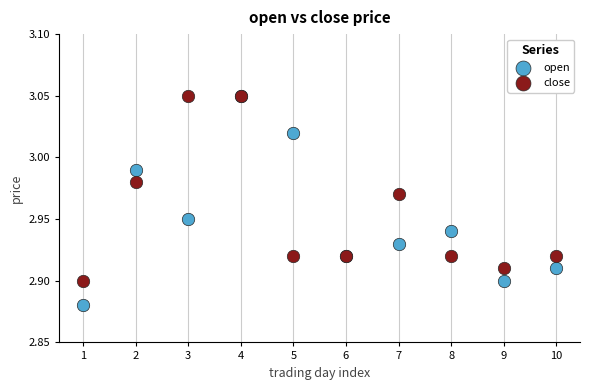

What are all the series names shown in the legend?

open, close